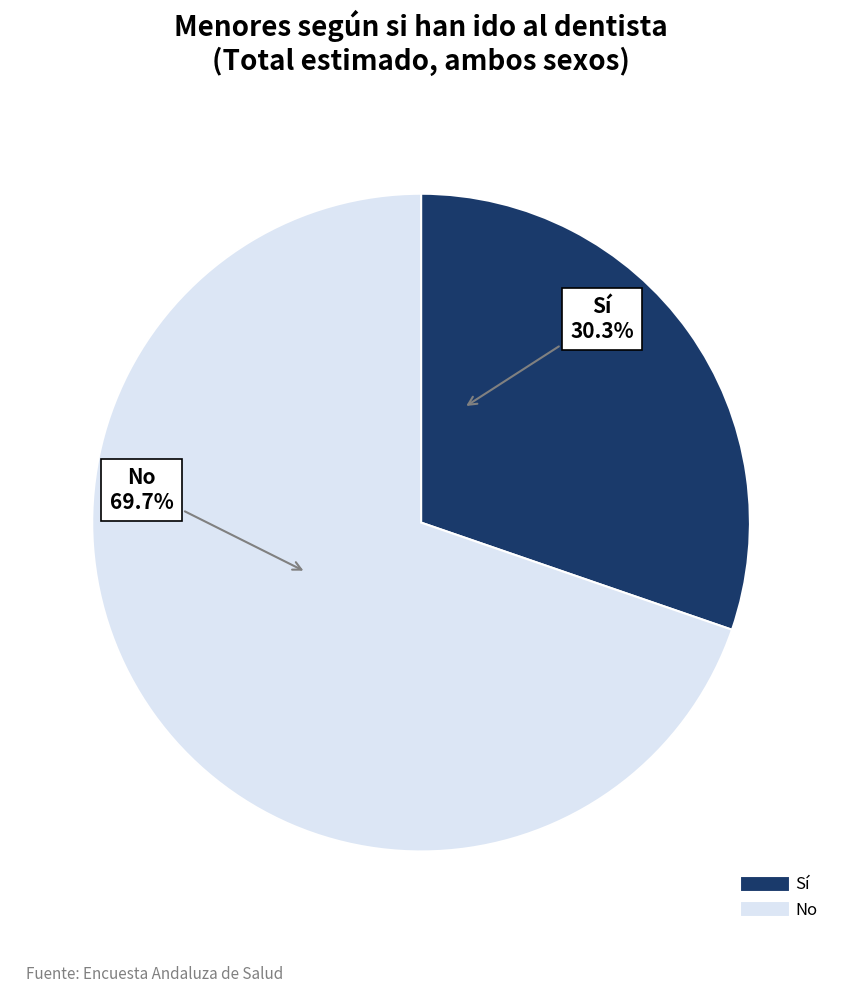

How many slices are in this pie chart?

2